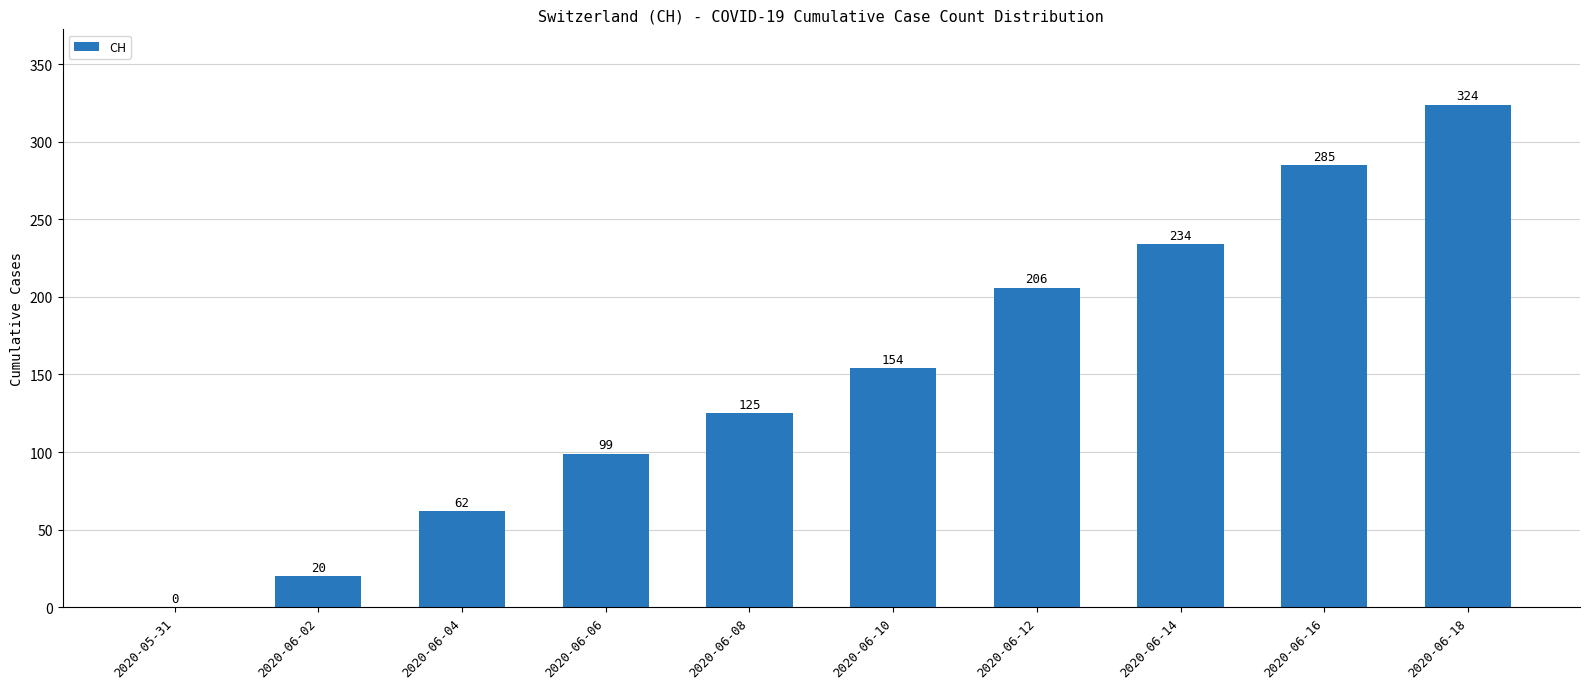

What is the maximum value shown in the chart?

324